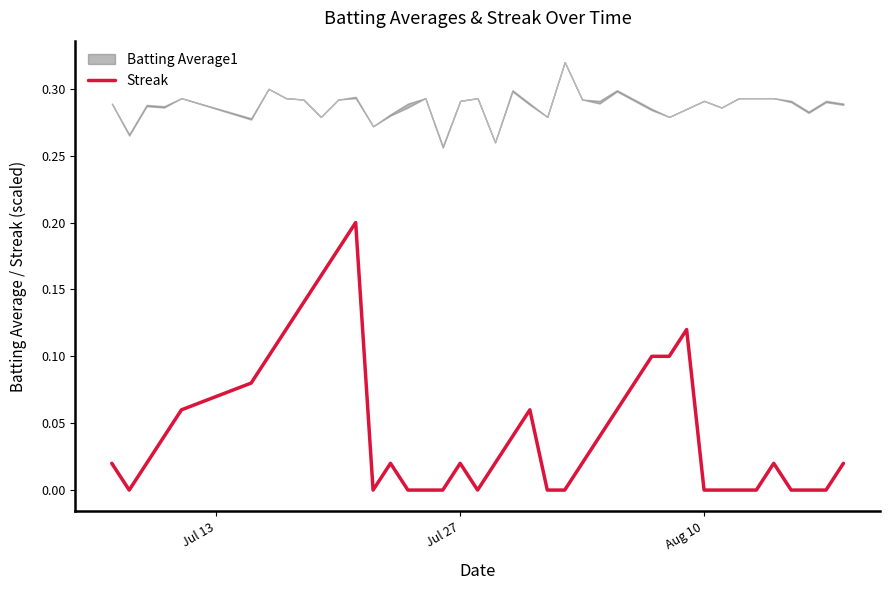

How many points are higher than both their immediate neighbors (excluding endpoints)?

6